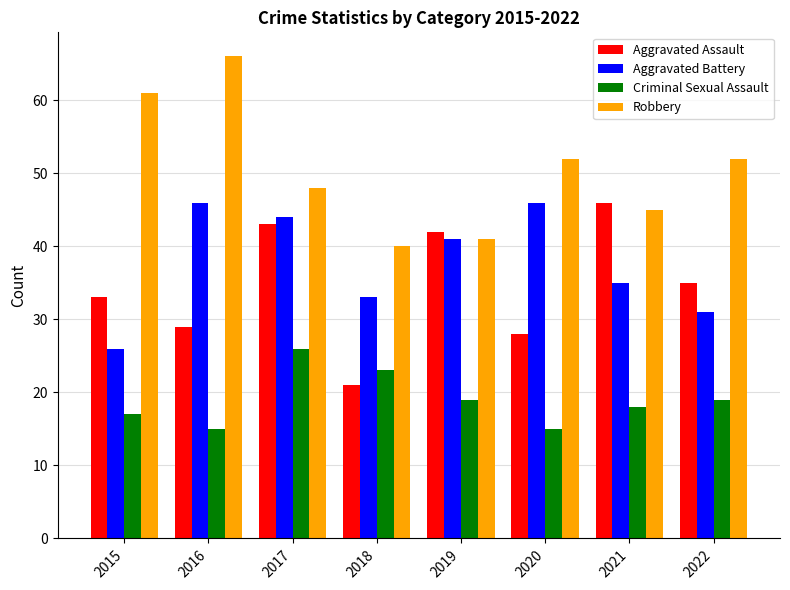

How many groups of bars are there?

8